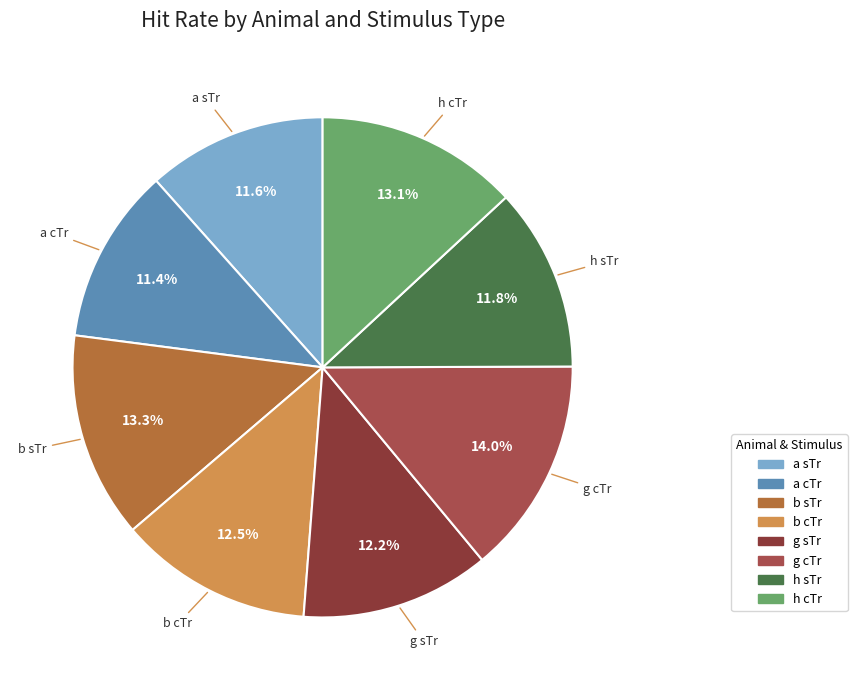

To the nearest percent, what is the average slice percentage?

12%